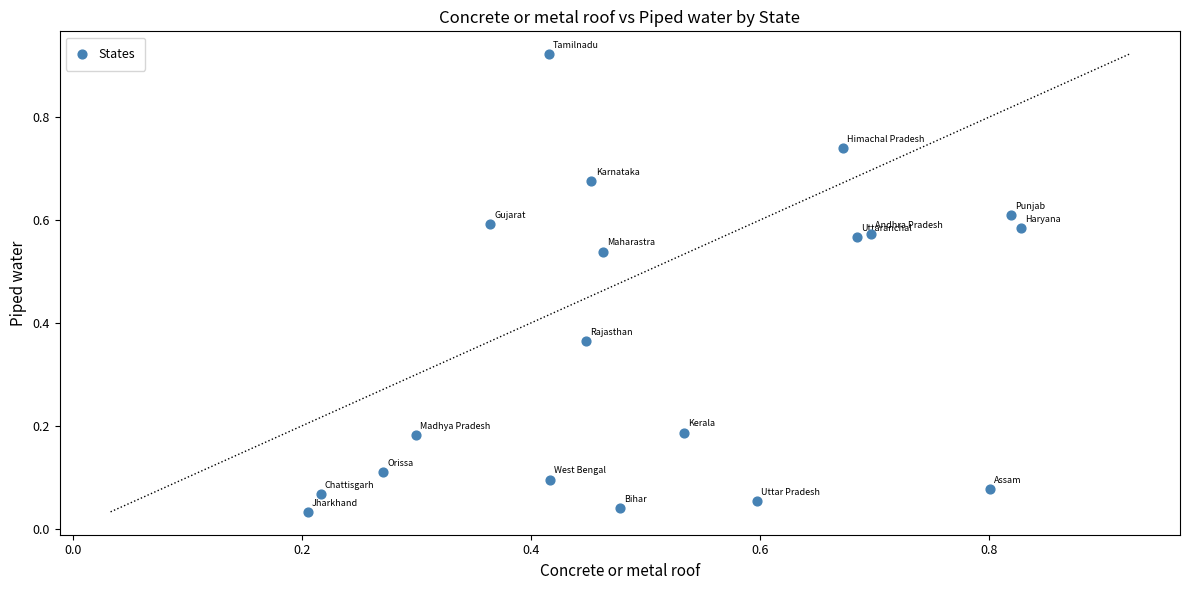

How many data points are displayed?

19